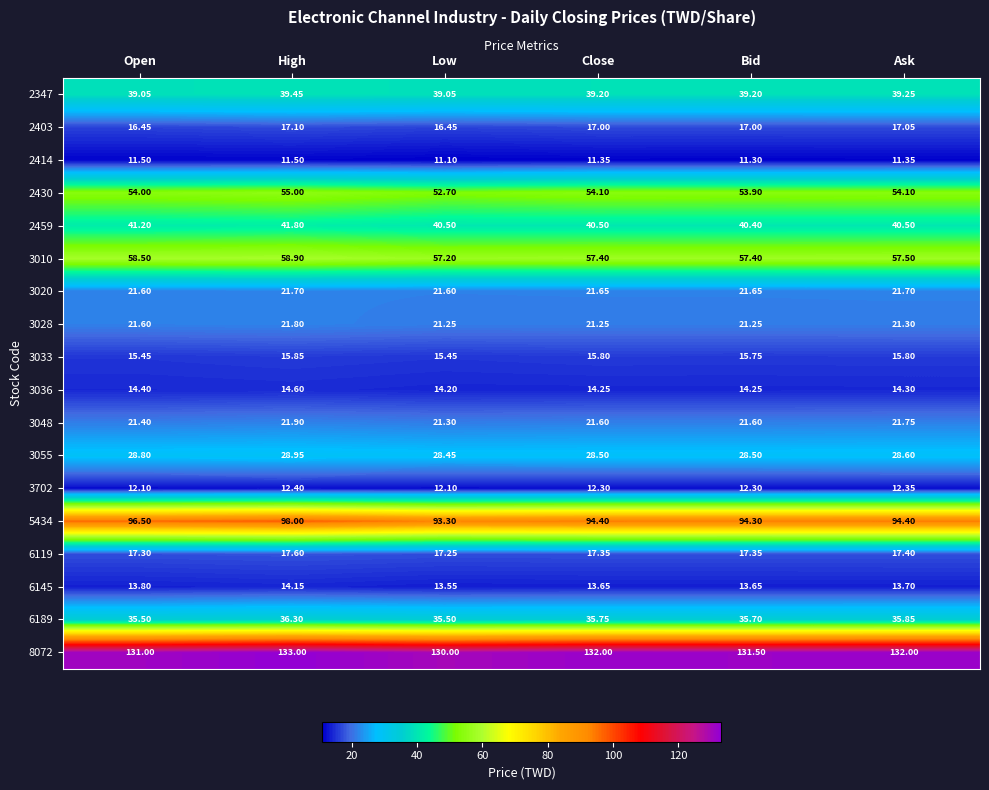

Which label corresponds to the largest value in the chart?

High